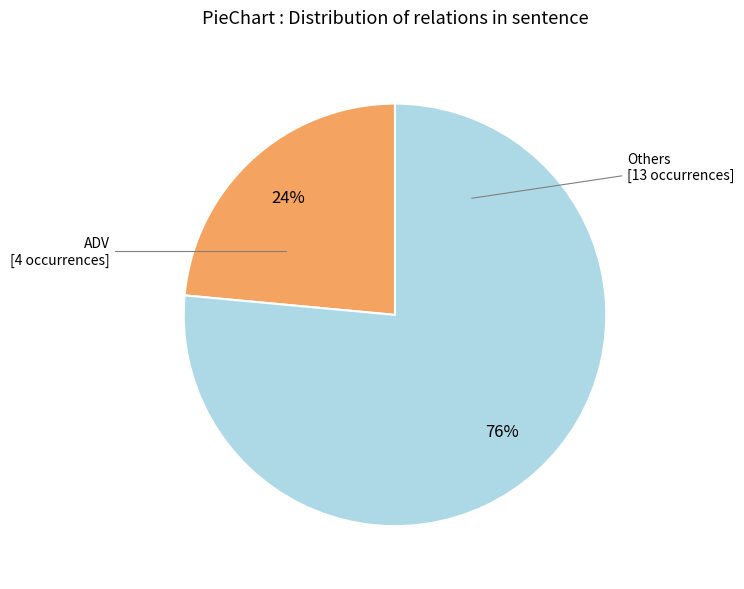

Is there a majority slice in this chart?

Yes